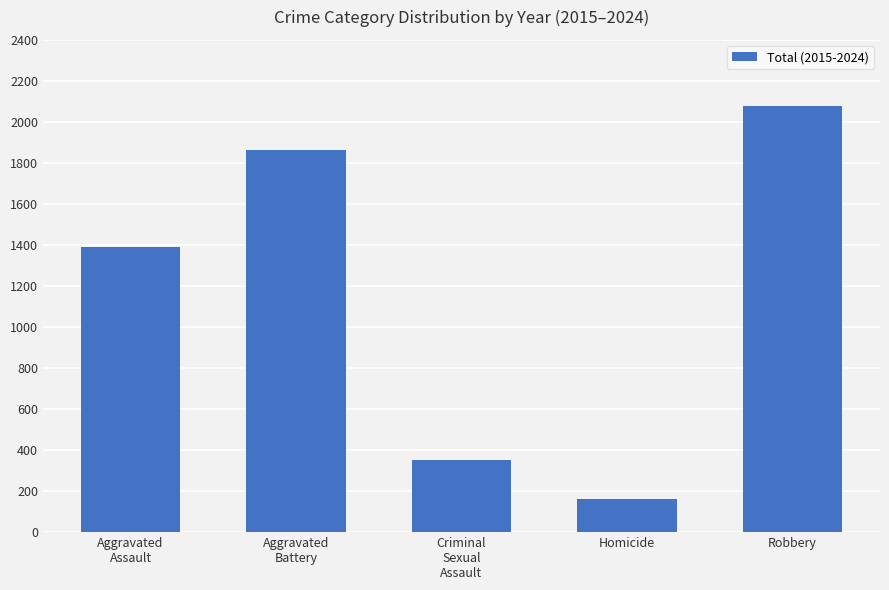

What is the approximate value at Homicide, to the nearest 50?

150